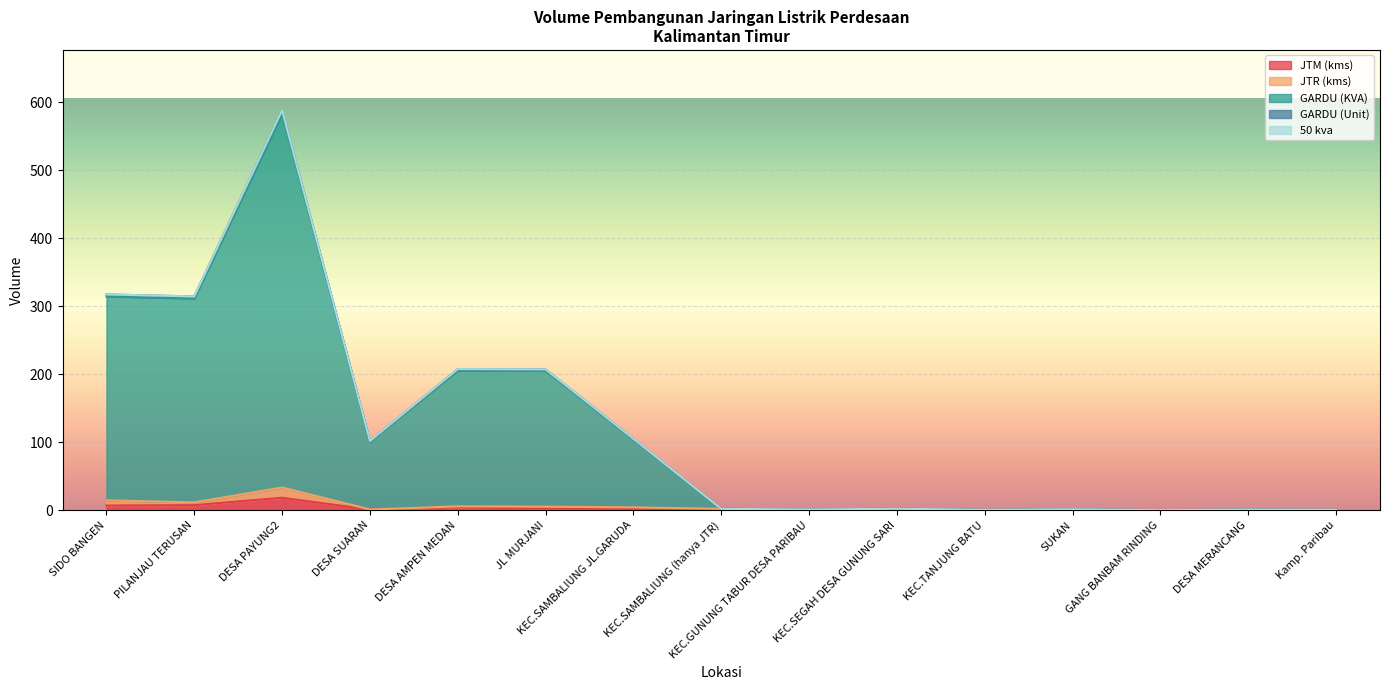

What is the value of the GARDU (Unit) point at the 9th from the left?

0.9